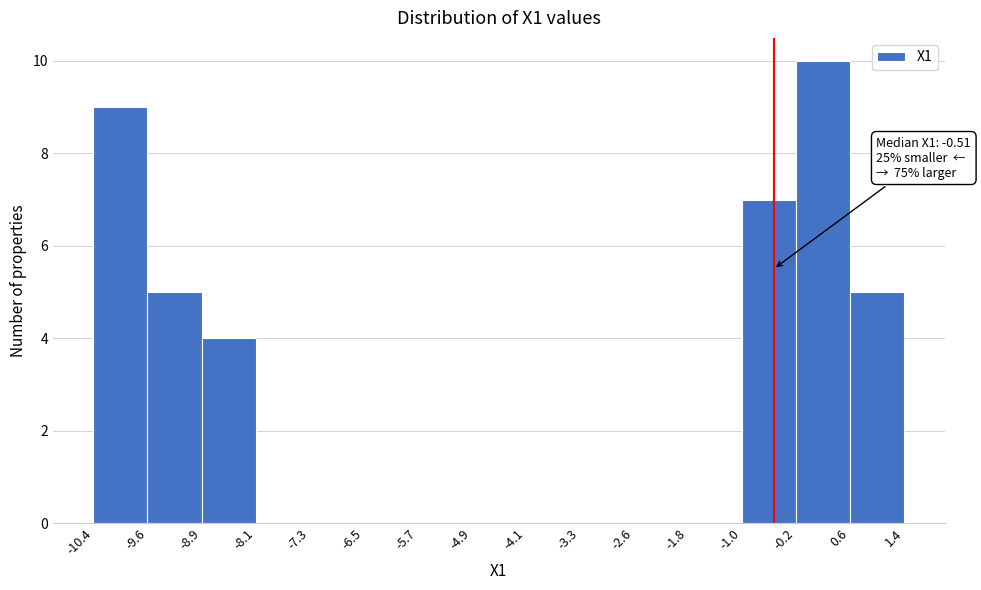

Over which range of the x-axis is the bar tallest?

-0.2 to 0.6